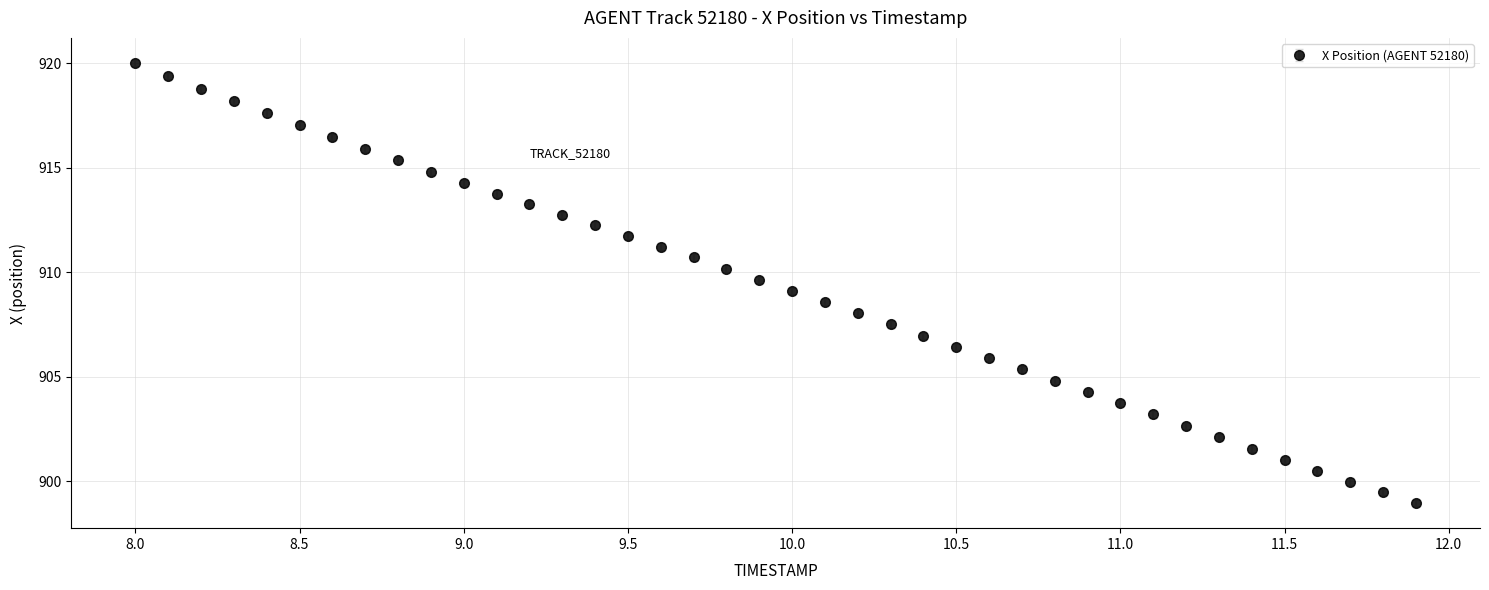

What is the value of the 37th point from the left?

900.5